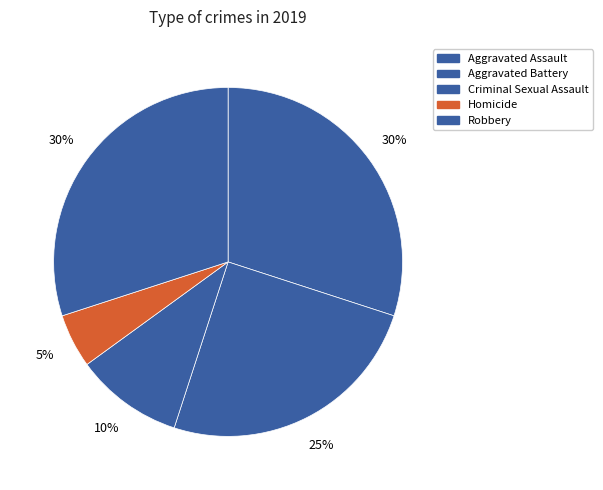

What percentage is the Homicide slice, to the nearest percent?

5%